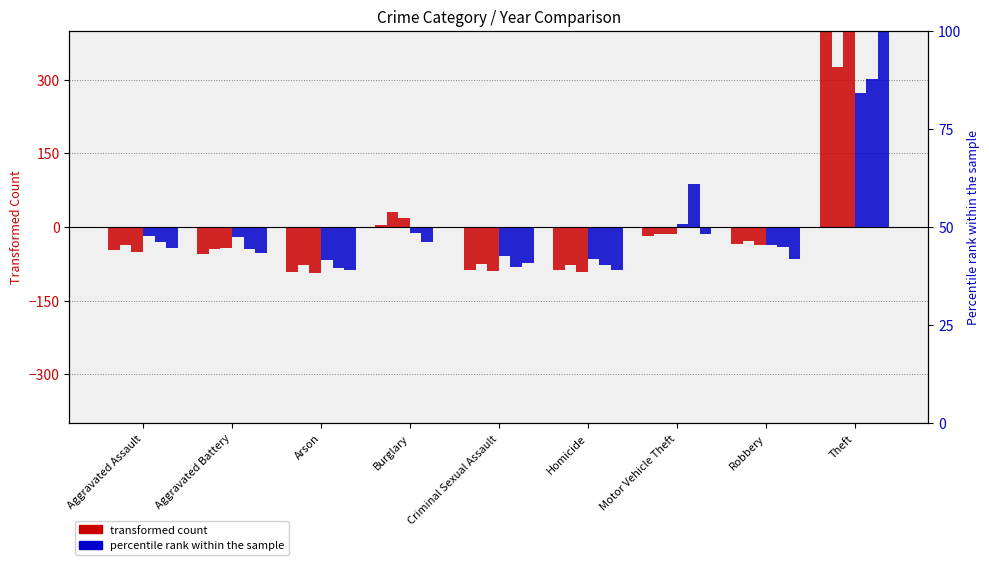

Reading left to right, list all the values displayed in this chart.

2015: Aggravated Assault=-47.9	Aggravated Battery=-55.9	Arson=-92.9	Burglary=4.1	Criminal Sexual Assault=-86.9	Homicide=-87.9	Motor Vehicle Theft=-18.9	Robbery=-34.9	Theft=421.1
2016: Aggravated Assault=-36.3	Aggravated Battery=-45.3	Arson=-78.3	Burglary=29.7	Criminal Sexual Assault=-75.3	Homicide=-77.3	Motor Vehicle Theft=-15.3	Robbery=-28.3	Theft=326.7
2017: Aggravated Assault=-52.0	Aggravated Battery=-42.0	Arson=-94.0	Burglary=18.0	Criminal Sexual Assault=-89.0	Homicide=-92.0	Motor Vehicle Theft=-14.0	Robbery=-36.0	Theft=401.0
2021: Aggravated Assault=-18.7	Aggravated Battery=-19.7	Arson=-67.7	Burglary=-11.7	Criminal Sexual Assault=-59.7	Homicide=-64.7	Motor Vehicle Theft=6.3	Robbery=-36.7	Theft=272.3
2022: Aggravated Assault=-31.6	Aggravated Battery=-44.6	Arson=-83.6	Burglary=-30.6	Criminal Sexual Assault=-81.6	Homicide=-77.6	Motor Vehicle Theft=88.4	Robbery=-40.6	Theft=301.4
2018: Aggravated Assault=-43.4	Aggravated Battery=-52.4	Arson=-88.4	Burglary=0.6	Criminal Sexual Assault=-73.4	Homicide=-88.4	Motor Vehicle Theft=-13.4	Robbery=-64.4	Theft=423.6